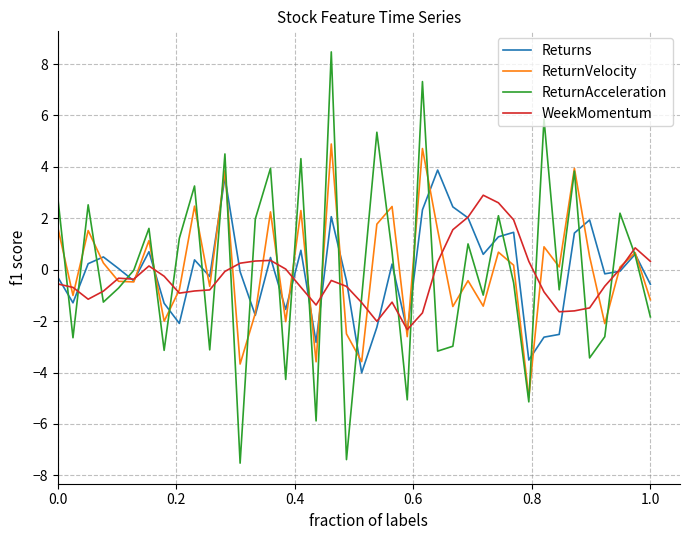

What are all the series names shown in the legend?

Returns, ReturnVelocity, ReturnAcceleration, WeekMomentum